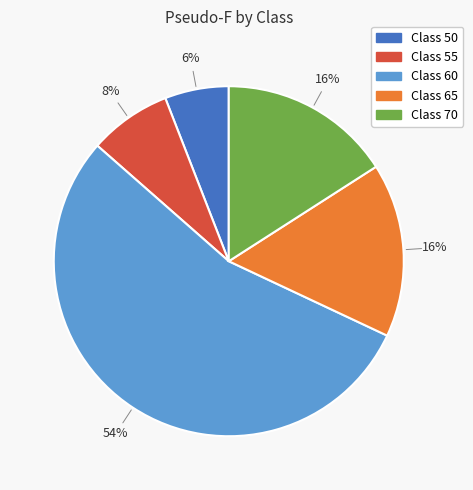

Is there any slice that represents more than half of the pie?

Yes